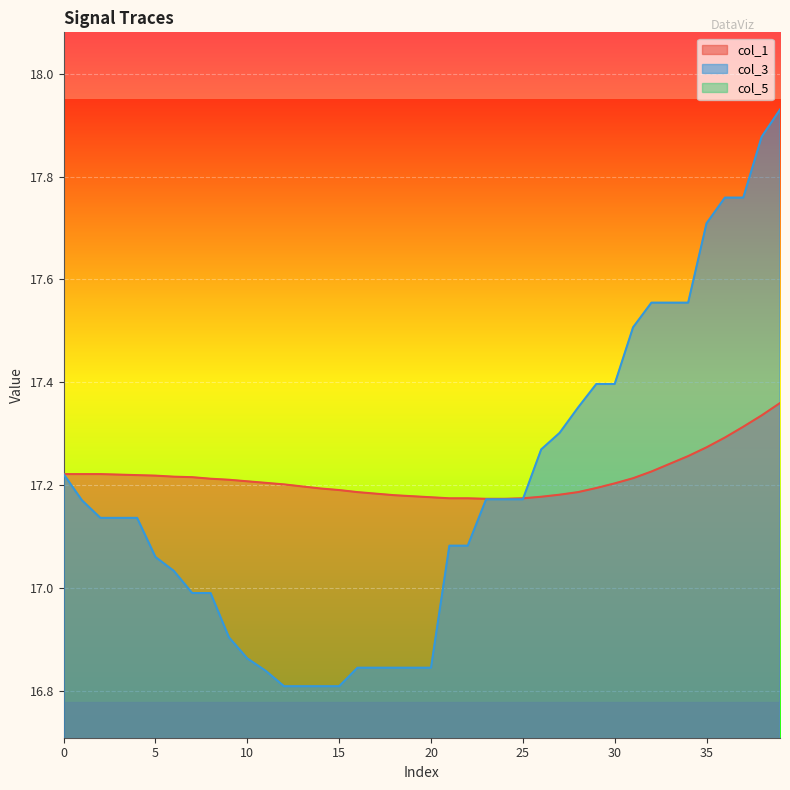

How many lines are shown in the chart?

3